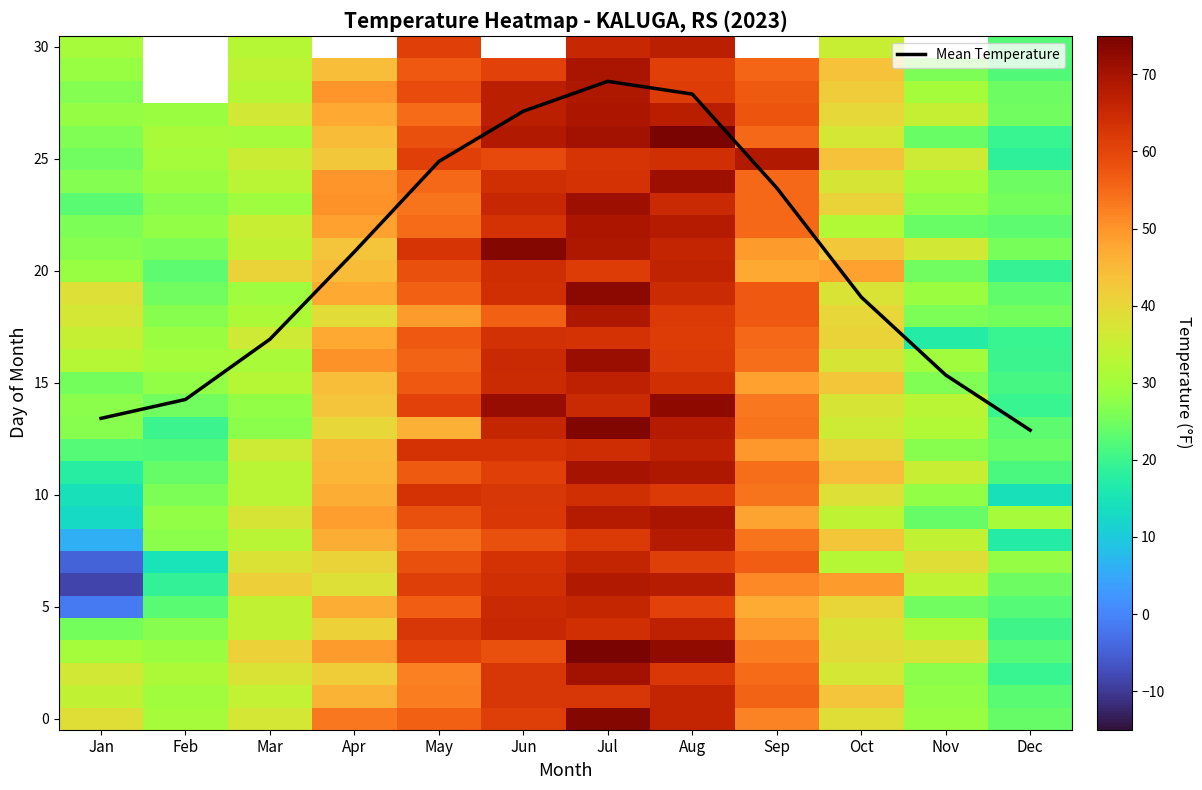

At which label does Mean Temperature first exceed 20?

Apr